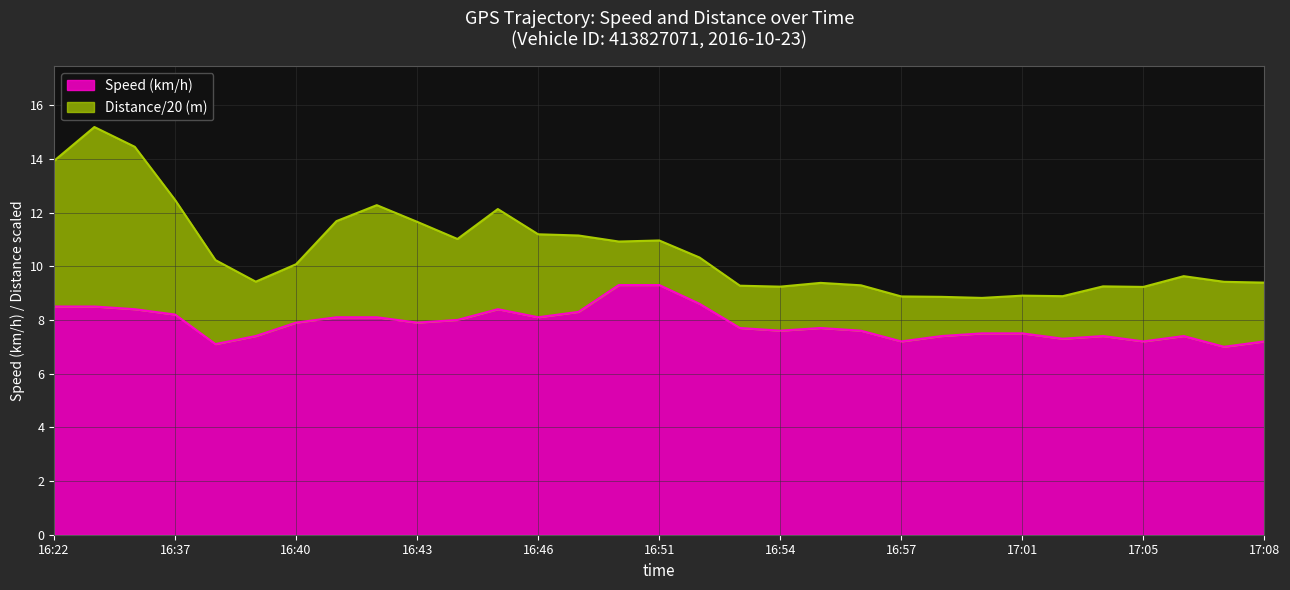

How many lines are shown in the chart?

2